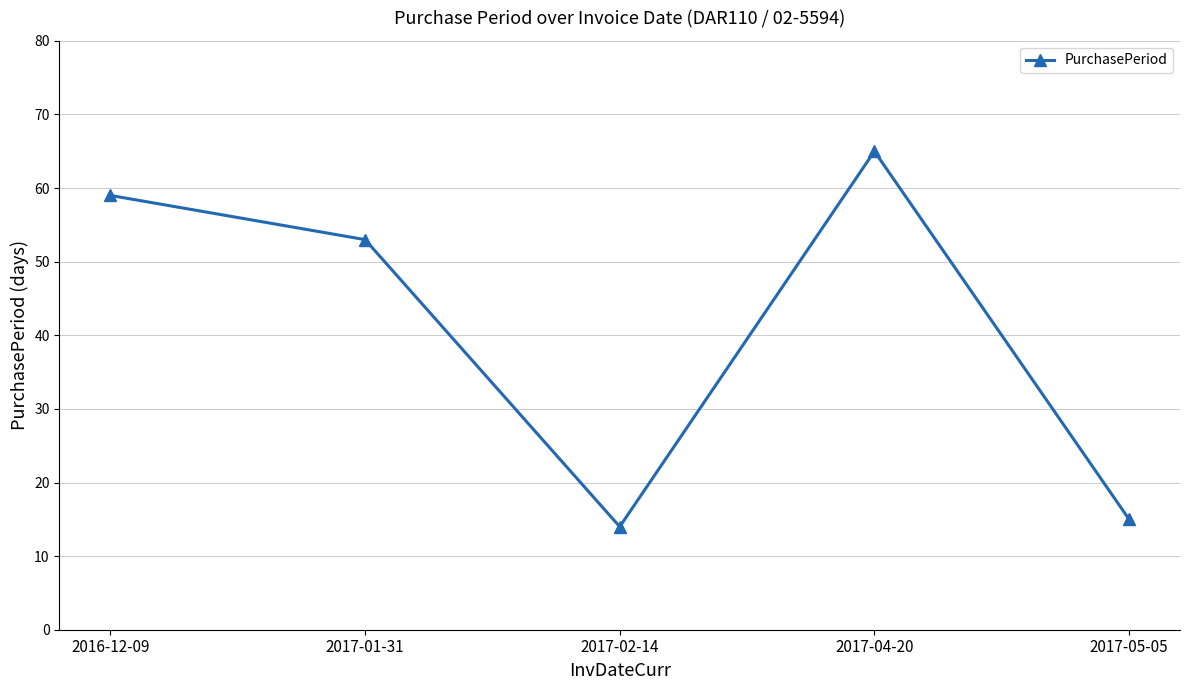

Rank the categories by value from highest to lowest.

2017-04-20, 2016-12-09, 2017-01-31, 2017-05-05, 2017-02-14